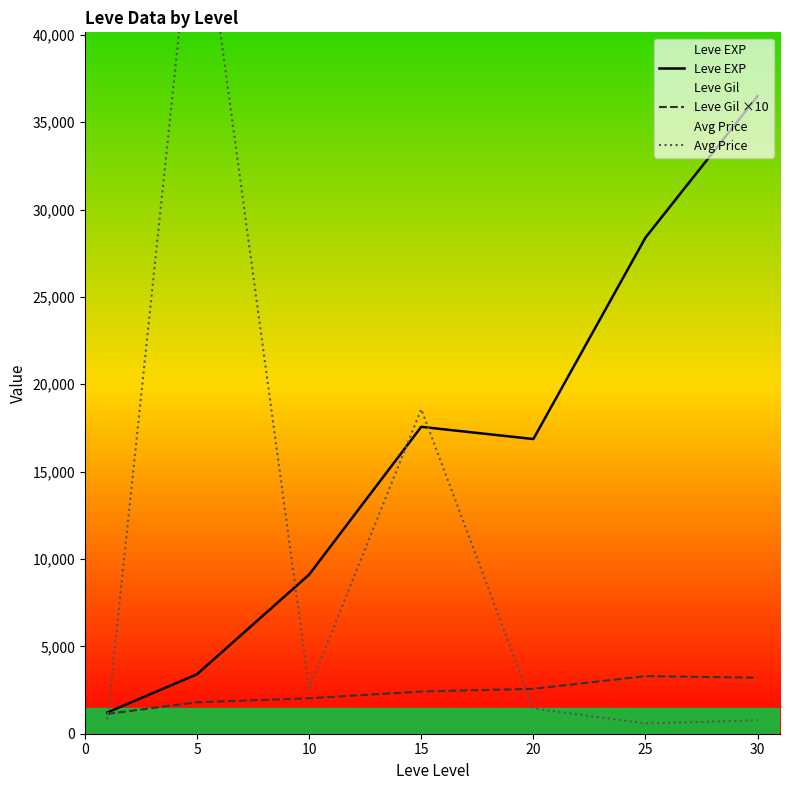

What is the maximum value for Leve EXP?

36492.5